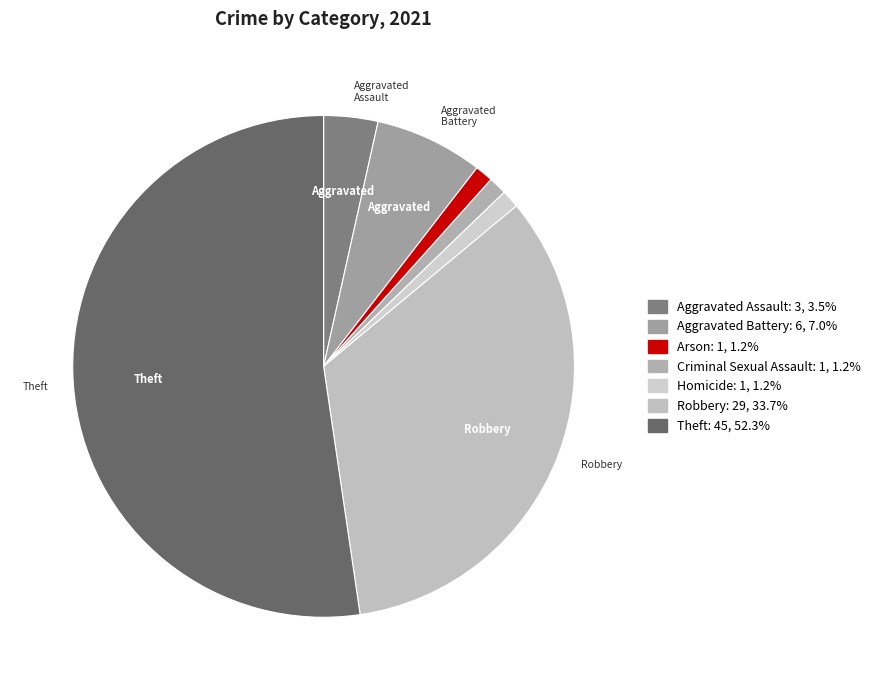

What percentage is the Robbery slice, to the nearest percent?

34%